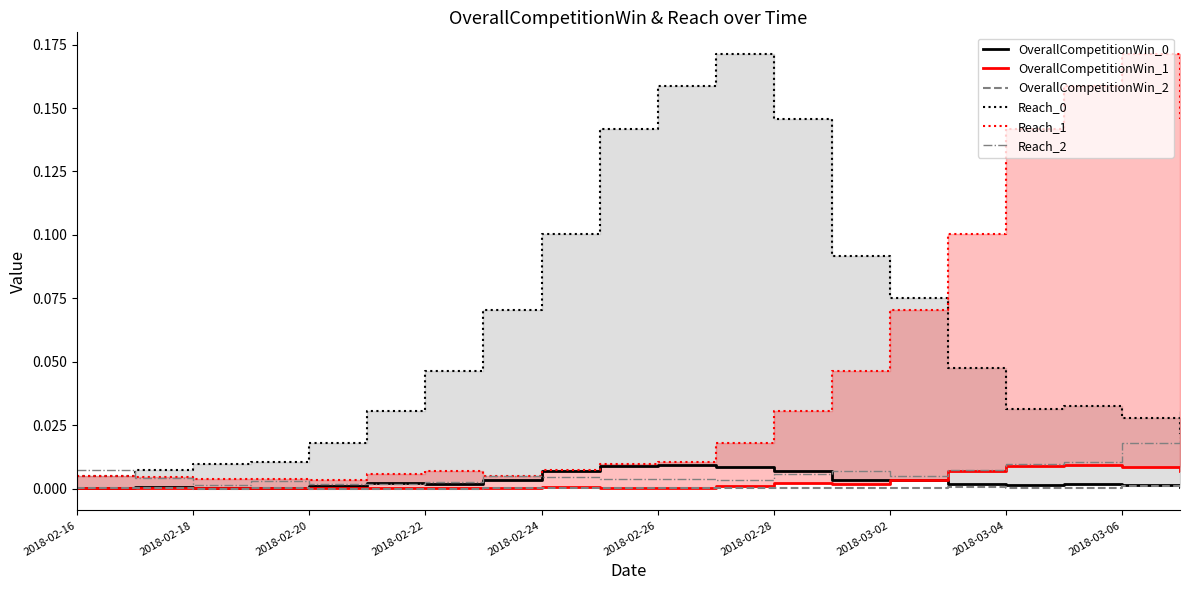

Which series has the largest total across all categories?

Reach_0